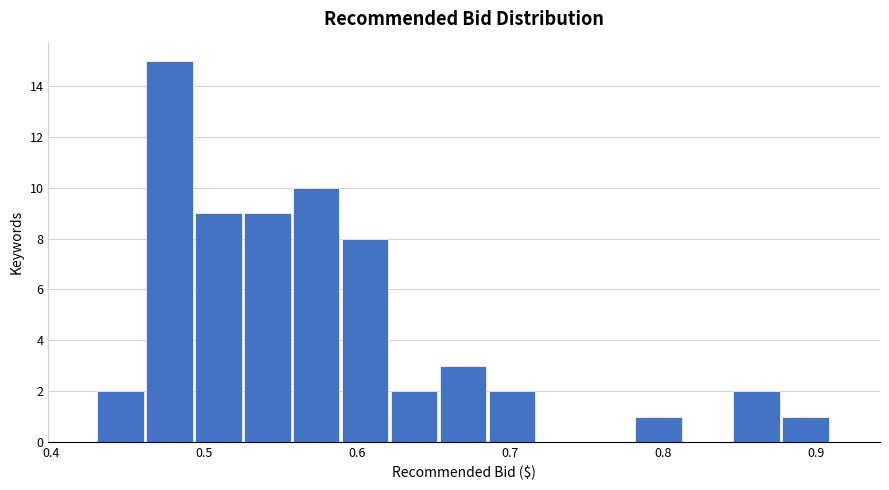

Read against the x-axis, roughly where is the centre of the tallest bar?

0.48